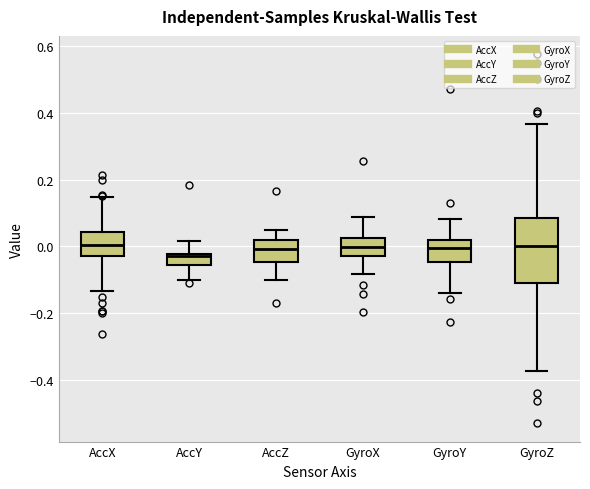

Reading left to right, transcribe this box plot: for each box, give where its median line is, the range the box spans, and where its two whiskers end, as read against the y-axis. The values are not printed on the chart, so give them approximately, as read against the axis.

AccX: median 0.00, box -0.02 to 0.04, whiskers -0.14 to 0.14
AccY: median -0.04, box -0.06 to -0.02, whiskers -0.10 to 0.02
AccZ: median 0.00, box -0.04 to 0.02, whiskers -0.10 to 0.04
GyroX: median 0.00, box -0.02 to 0.02, whiskers -0.08 to 0.08
GyroY: median 0.00, box -0.04 to 0.02, whiskers -0.14 to 0.08
GyroZ: median 0.00, box -0.12 to 0.08, whiskers -0.38 to 0.36